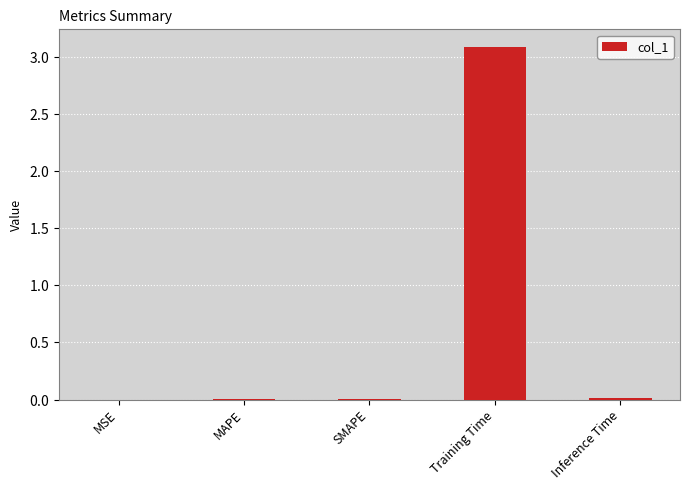

What position from the left is SMAPE?

3